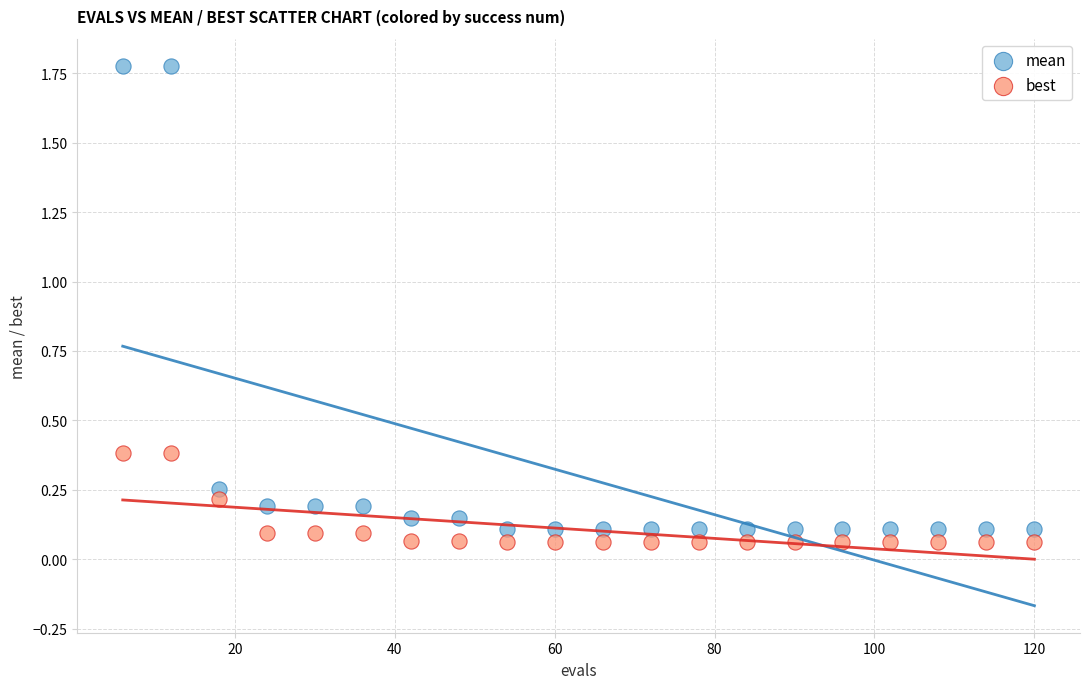

Which series has the widest spread of Y values?

mean